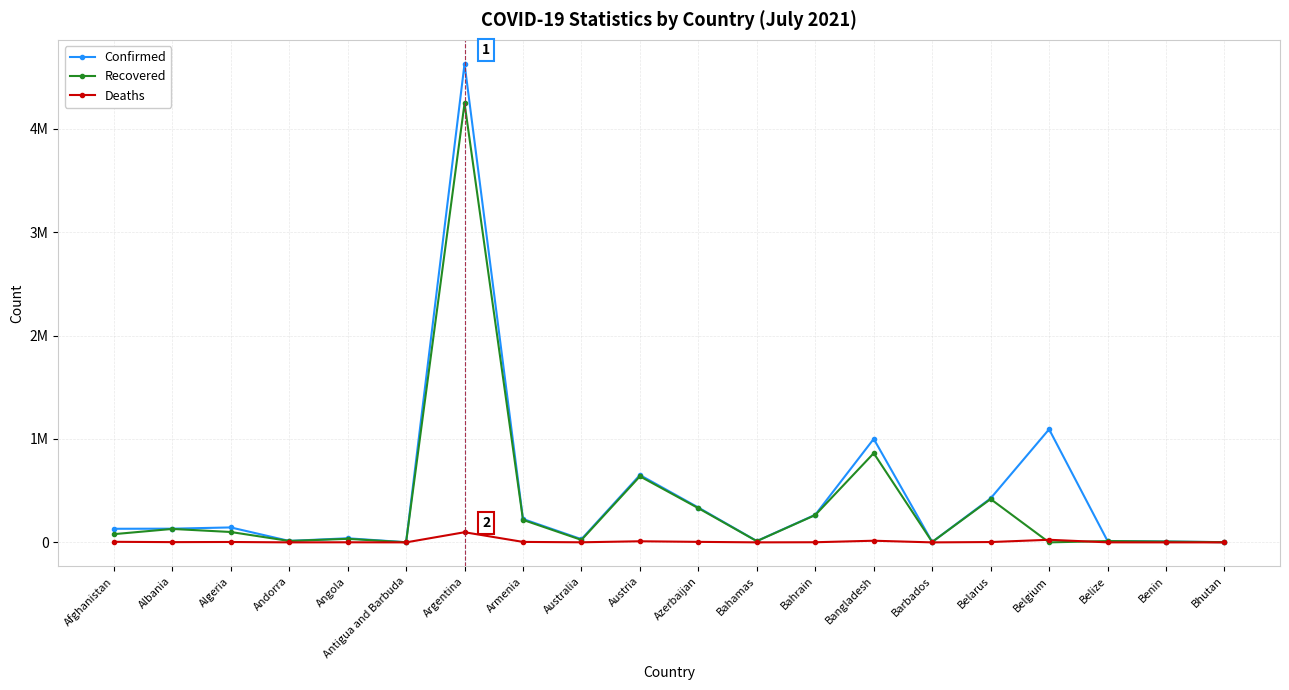

How many interior local valleys does the Recovered series have?

6